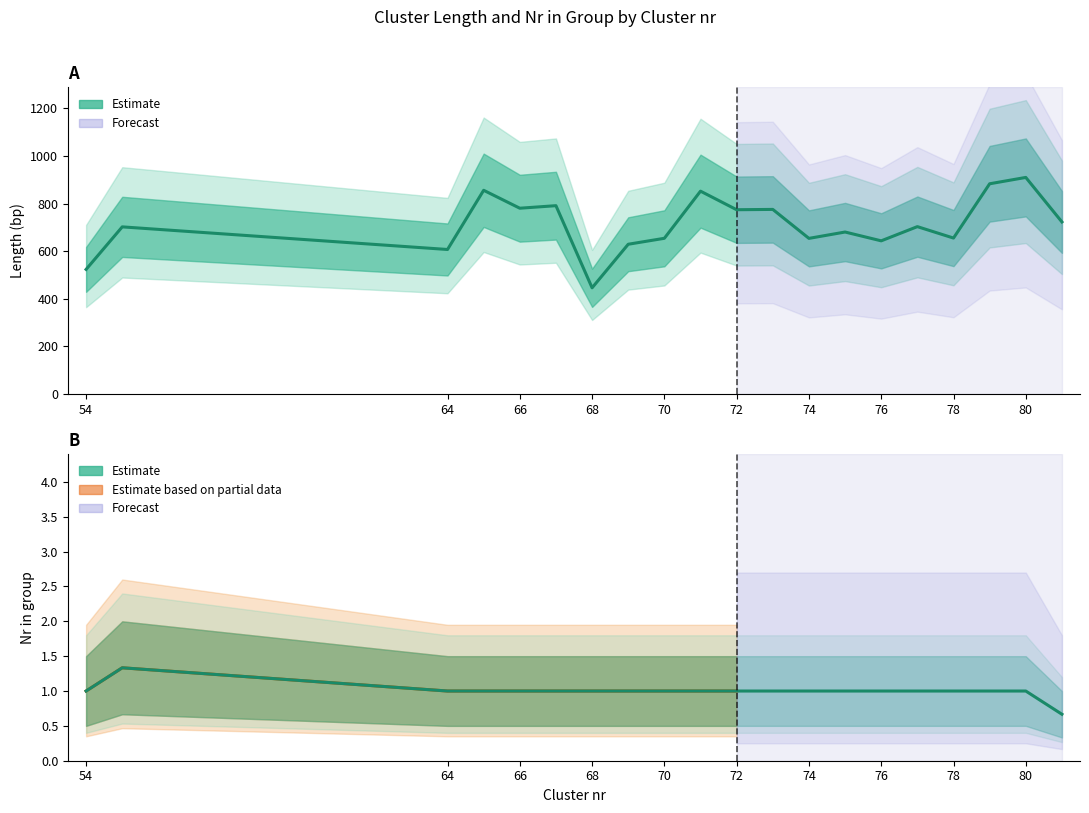

The value of Nr in group at 69 is 2. True or false?

False